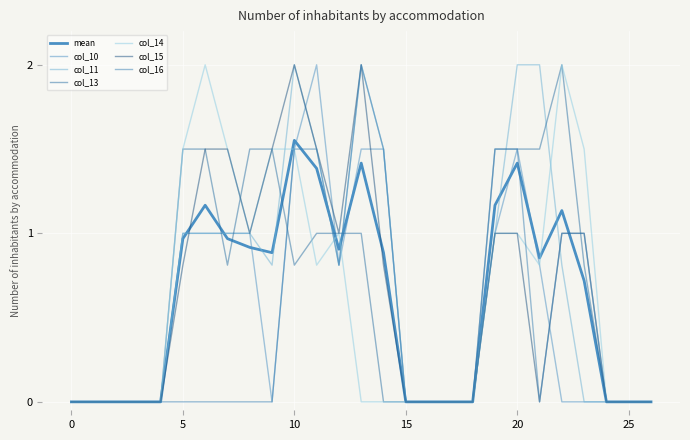

How many lines are shown in the chart?

7